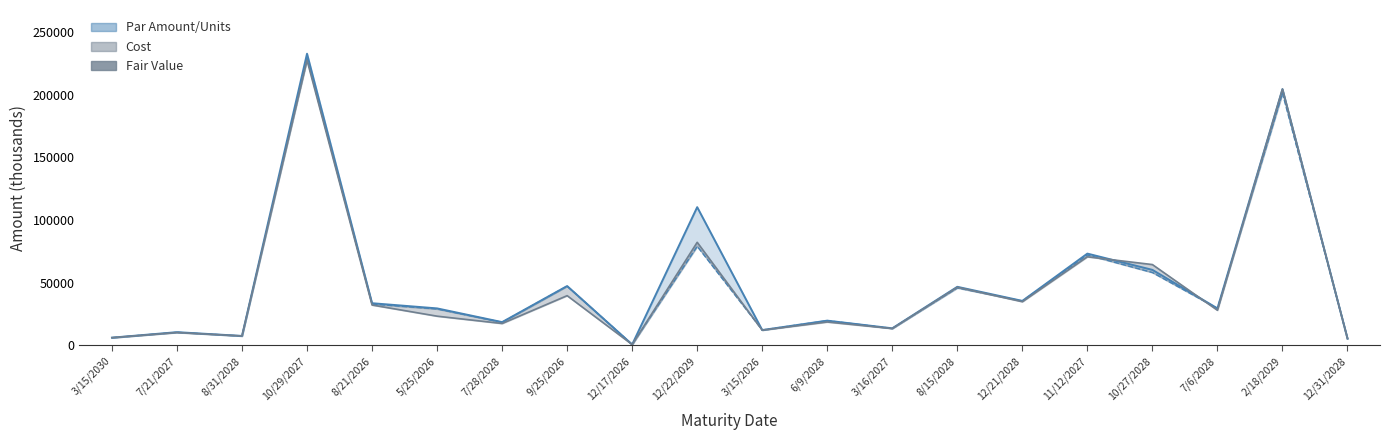

At which label is Fair Value closest to 114034?

12/22/2029